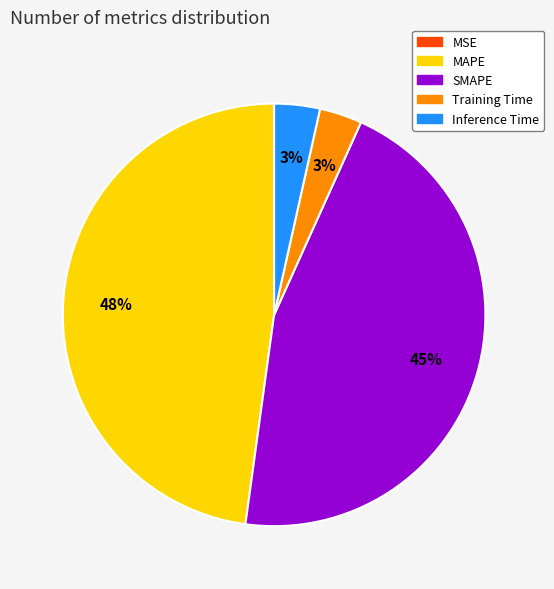

To the nearest percent, what percentage of the pie is Training Time?

3%